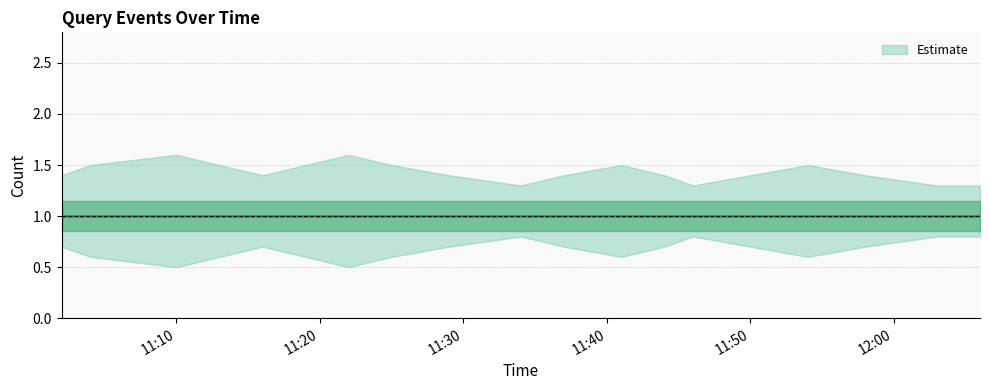

Reading left to right, extract all data points from this chart.

Estimate: 1.0	1.0	1.0	1.0	1.0	1.0	1.0	1.0	1.0	1.0	1.0	1.0	1.0	1.0	1.0	1.0	1.0	1.0	1.0
Estimate upper: 1.4	1.5	1.6	1.5	1.4	1.5	1.6	1.5	1.4	1.3	1.4	1.5	1.4	1.3	1.4	1.5	1.4	1.3	1.3
Estimate lower: 0.7	0.6	0.5	0.6	0.7	0.6	0.5	0.6	0.7	0.8	0.7	0.6	0.7	0.8	0.7	0.6	0.7	0.8	0.8